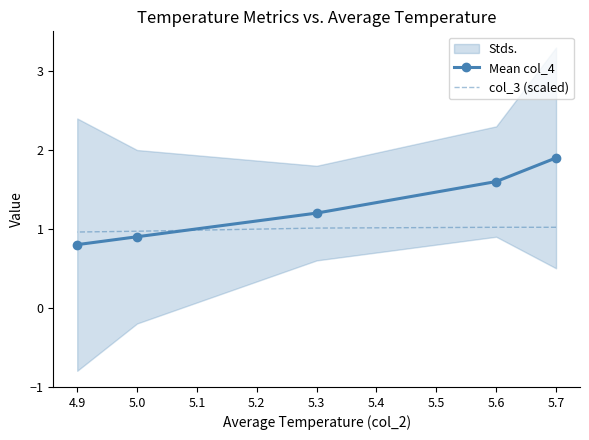

Which series has the largest total across all categories?

Mean col_4